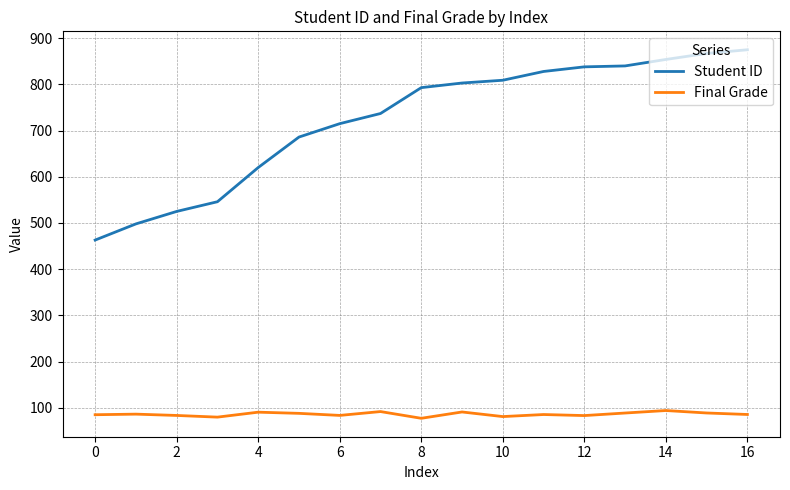

List the series in order of their peak value, highest first.

Student ID, Final Grade